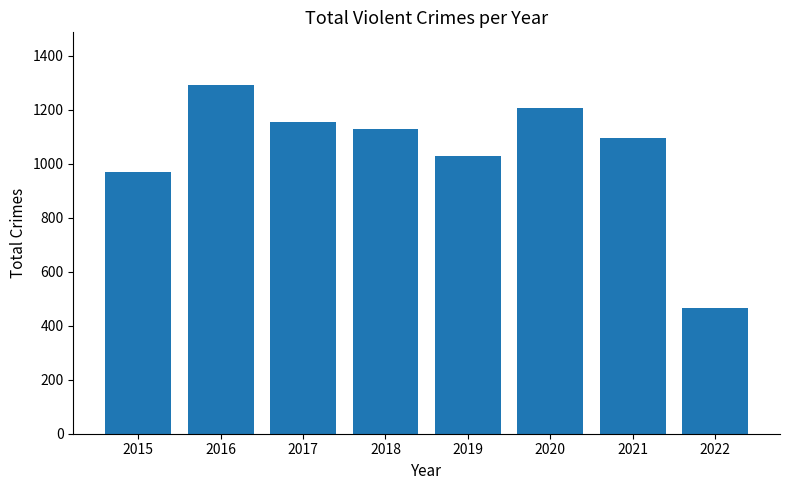

Reading left to right, transcribe all the data shown in this chart.

971	1293	1154	1129	1027	1206	1096	464